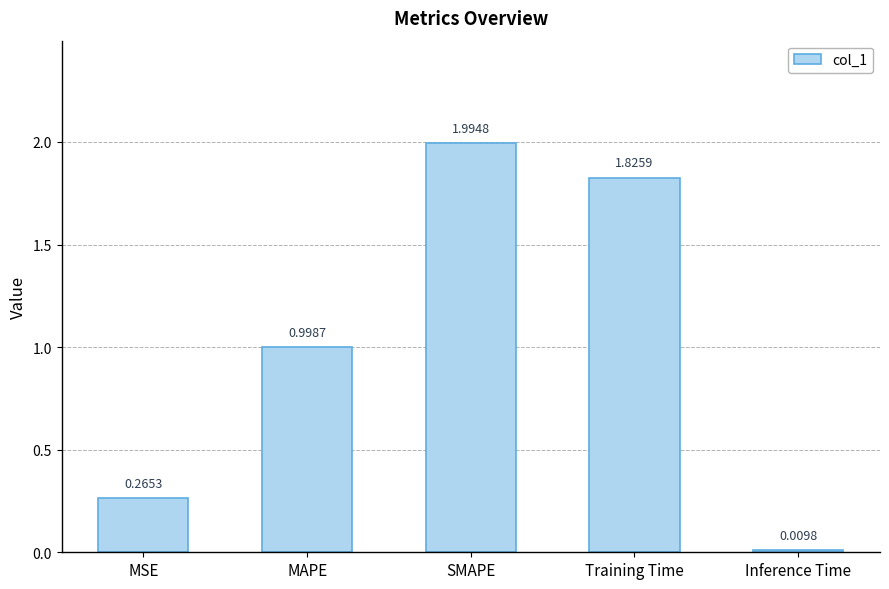

Which has a higher value, SMAPE or Training Time?

SMAPE